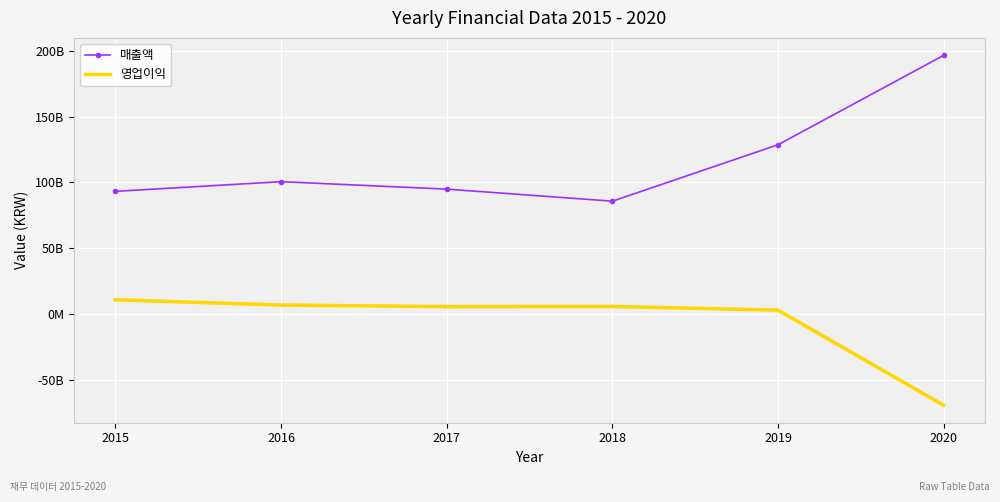

What are all the series names shown in the legend?

매출액, 영업이익